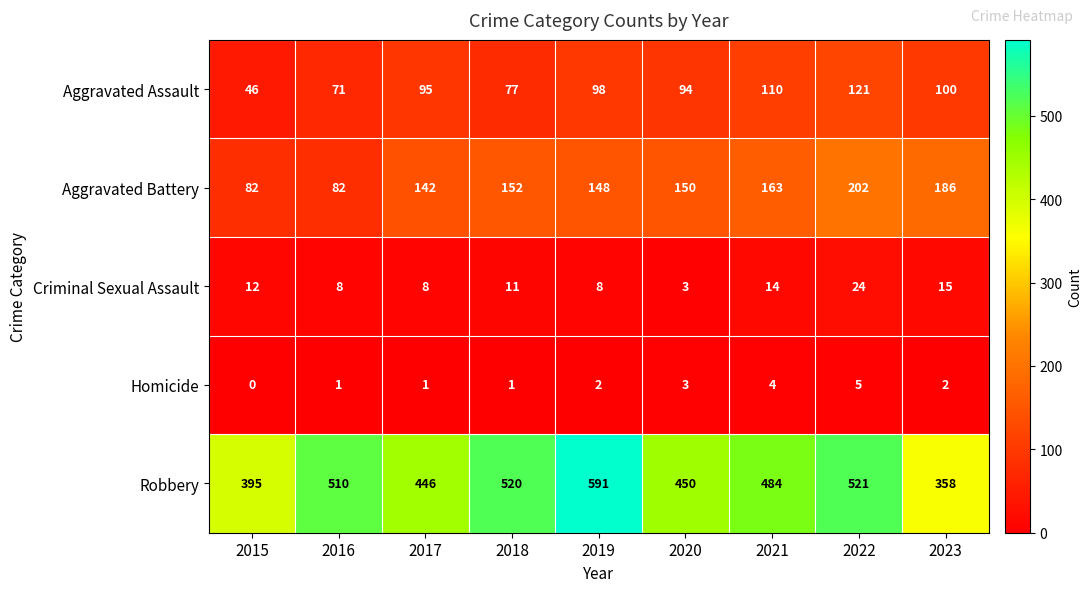

At which category does the chart reach its minimum across all series?

2015